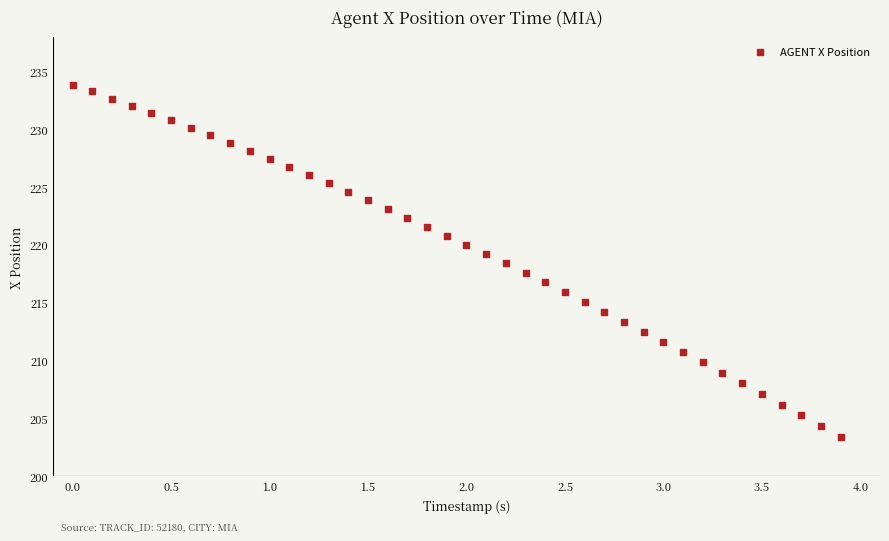

What is the range of X values (max minus min)?

3.9